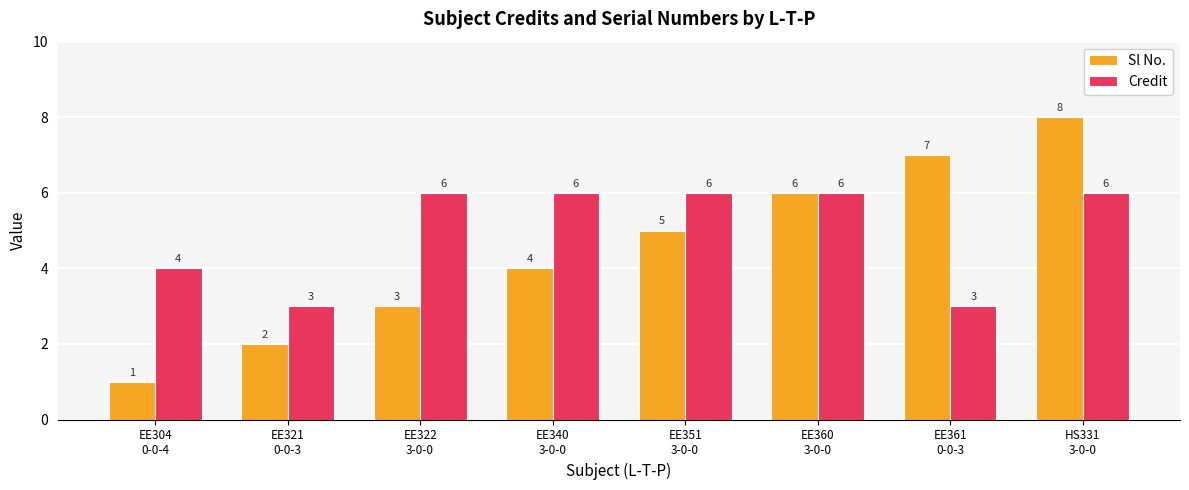

What position from the right is EE351
3-0-0?

4